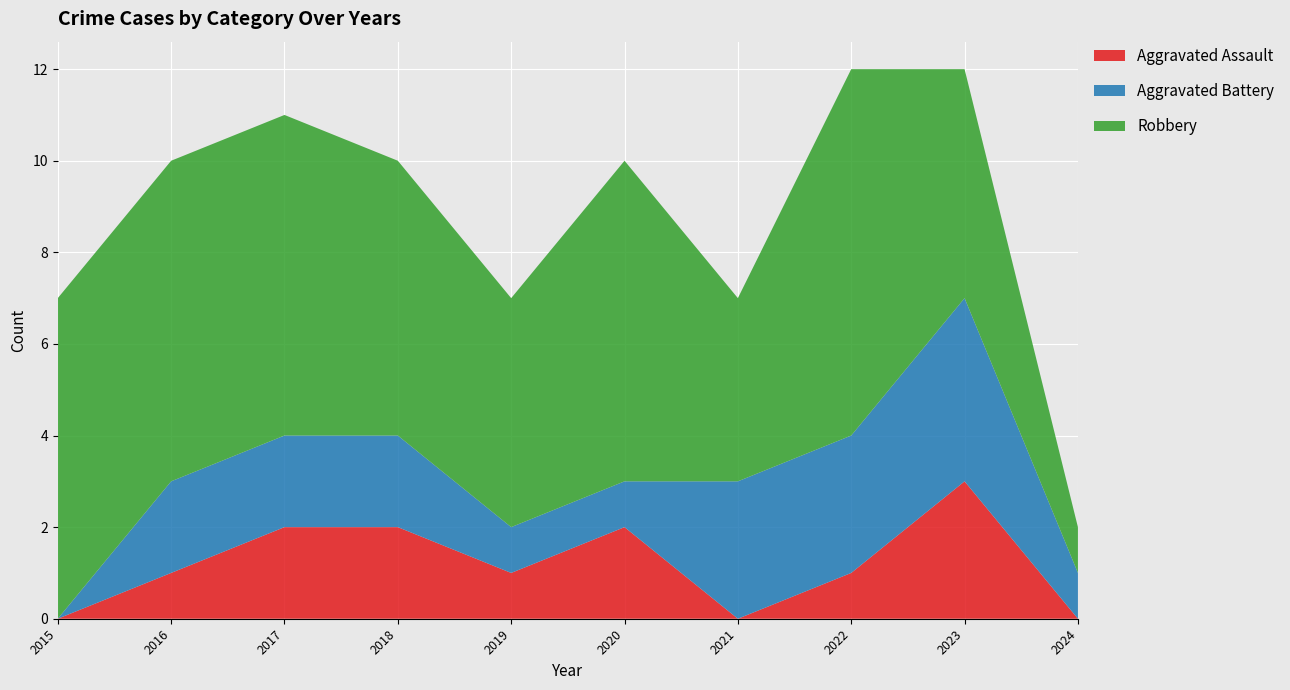

Reading left to right, what are all the values shown in this chart?

Aggravated Assault: 0	1	2	2	1	2	0	1	3	0
Aggravated Battery: 0	2	2	2	1	1	3	3	4	1
Robbery: 7	7	7	6	5	7	4	8	5	1